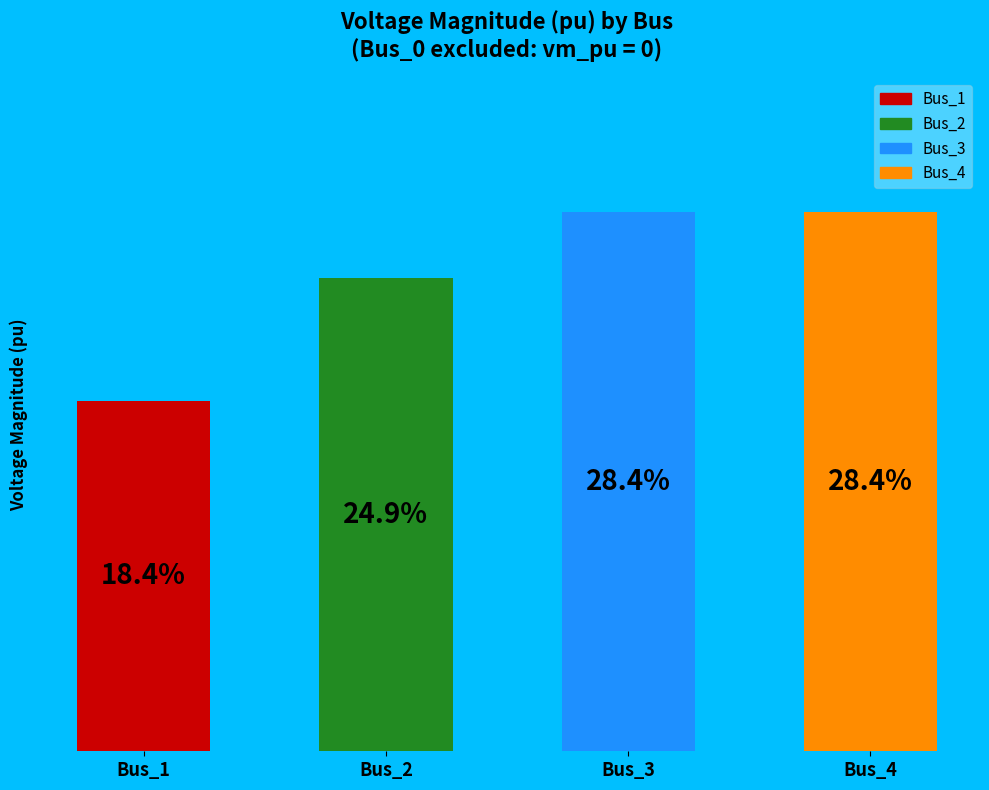

Do Bus_1 and Bus_3 together represent more than half of the pie?

No